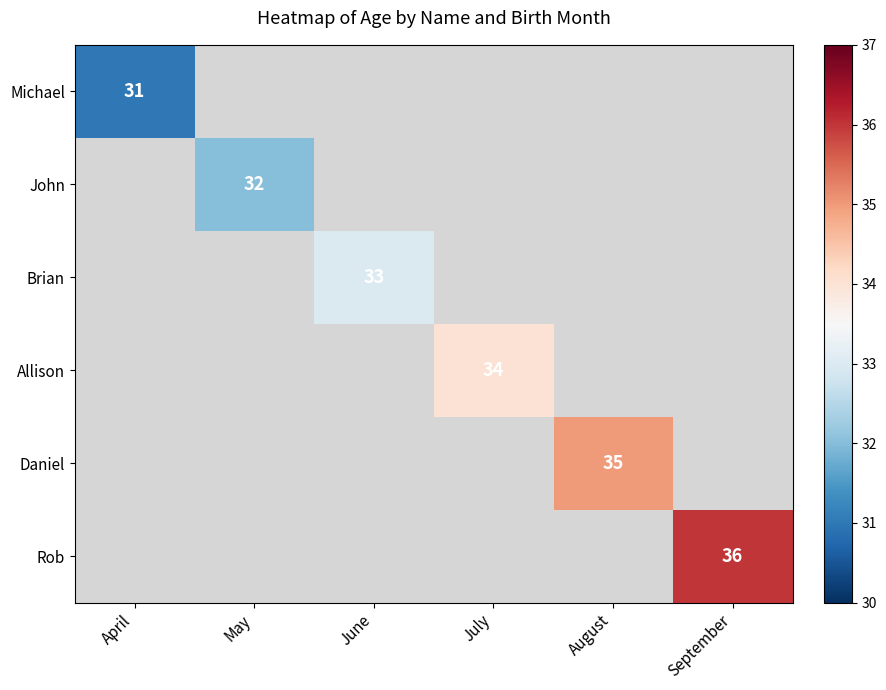

Is the value of Michael at April greater than the value of Daniel at August?

No